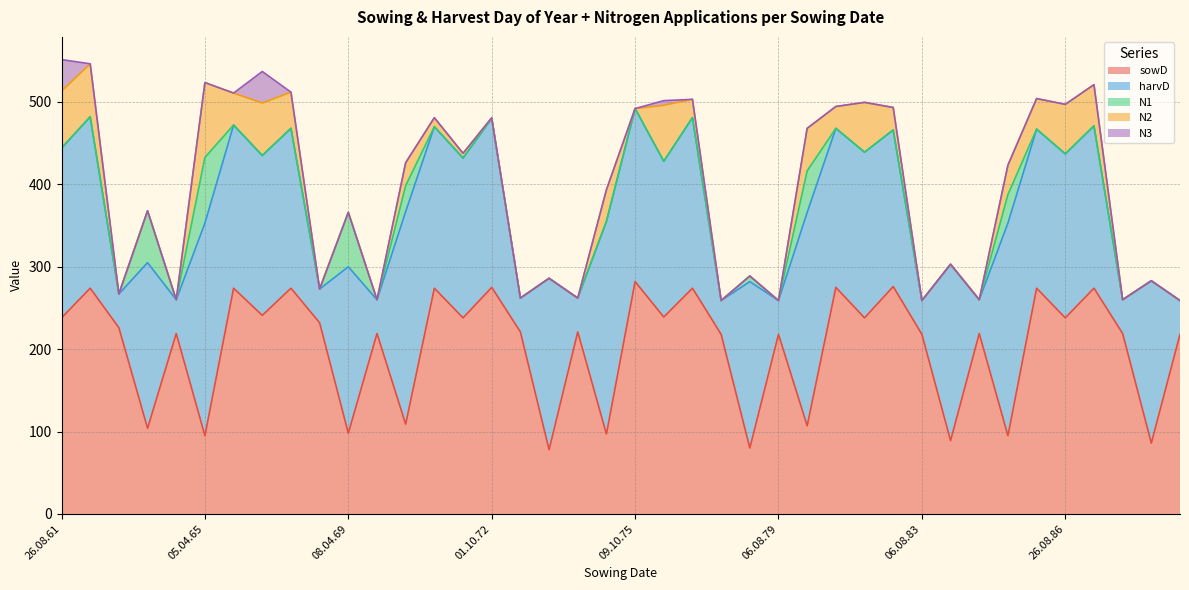

The value of N1 at 19.04.70 is 21.9. True or false?

False